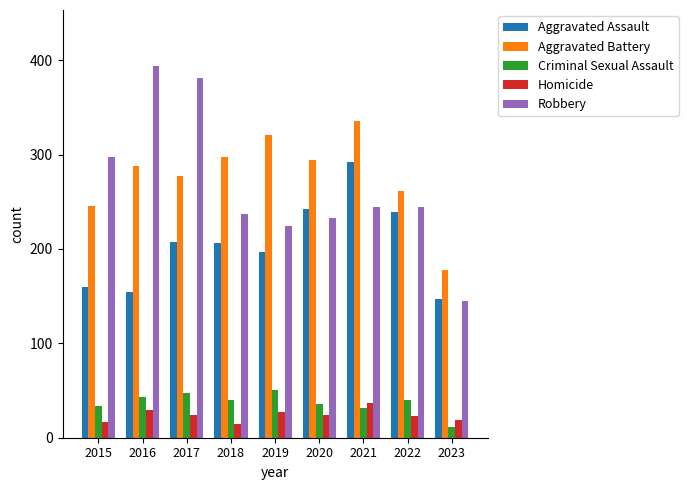

What is the value of the Aggravated Assault bar at the 8th from the left?

239